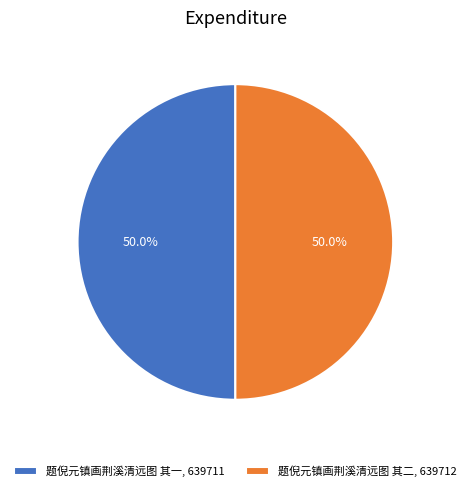

The 题倪元镇画荆溪清远图 其二 slice represents 40% of the pie. True or false?

False